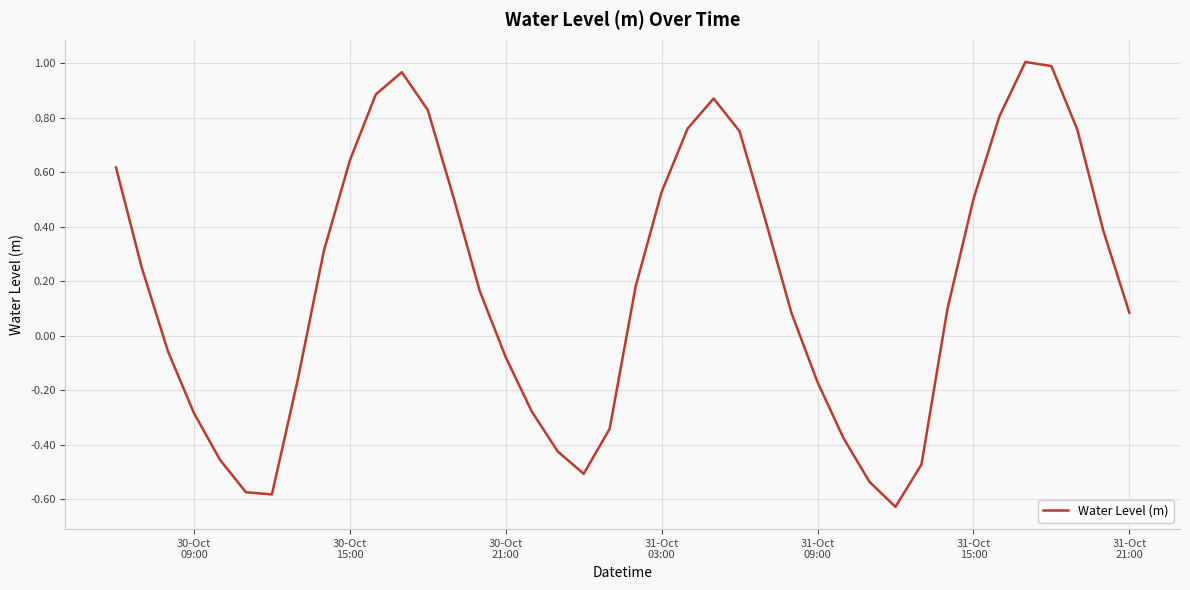

What is the difference between the maximum and minimum values?

1.6